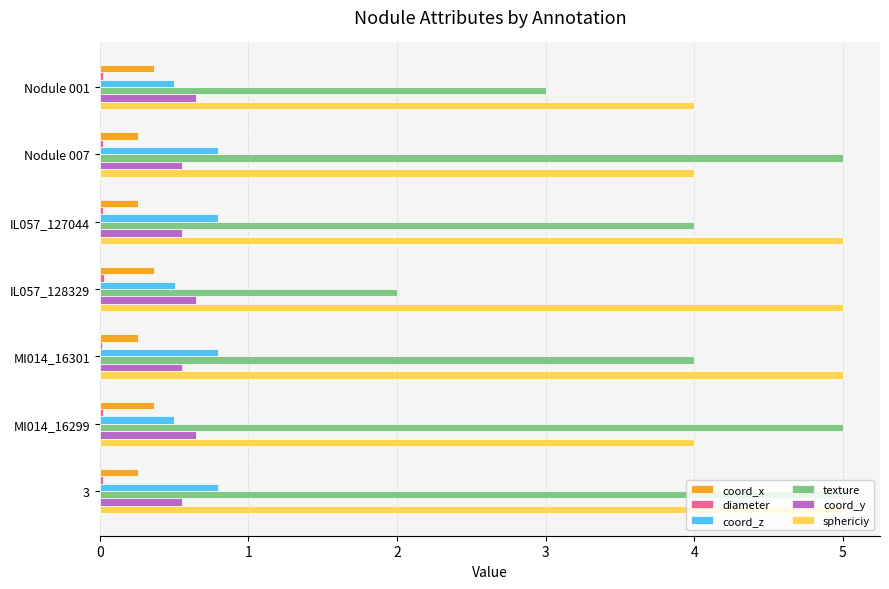

Count the sphericiy values in the range 4 to 5.

7